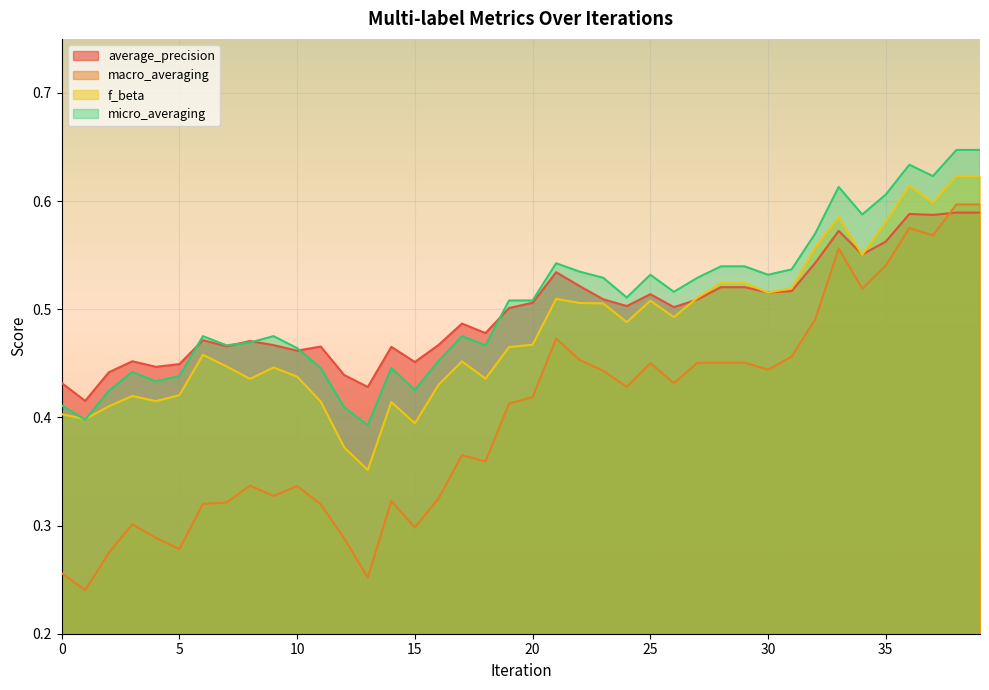

At which category does the chart reach its peak across all series?

38